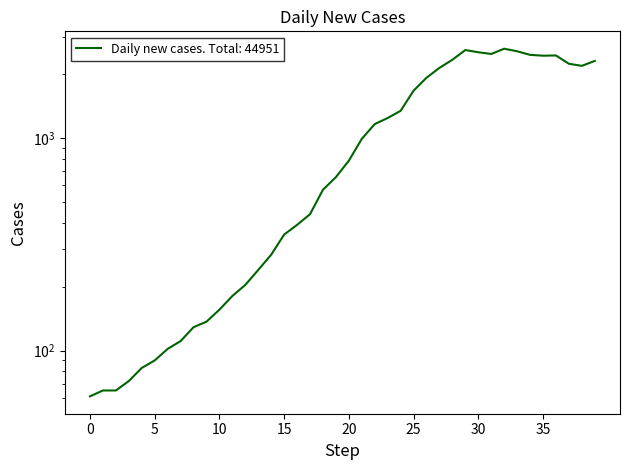

Count the number of categories in the chart.

40